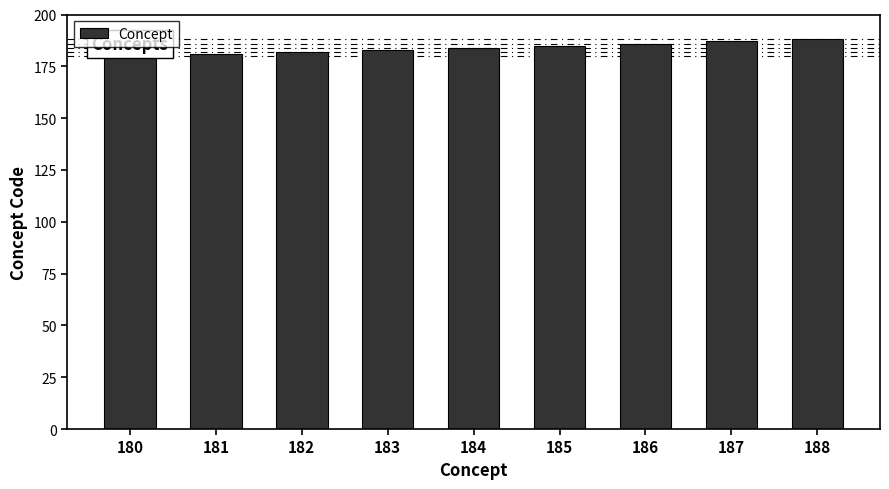

Reading left to right, list all the values displayed in this chart.

180=180	181=181	182=182	183=183	184=184	185=185	186=186	187=187	188=188